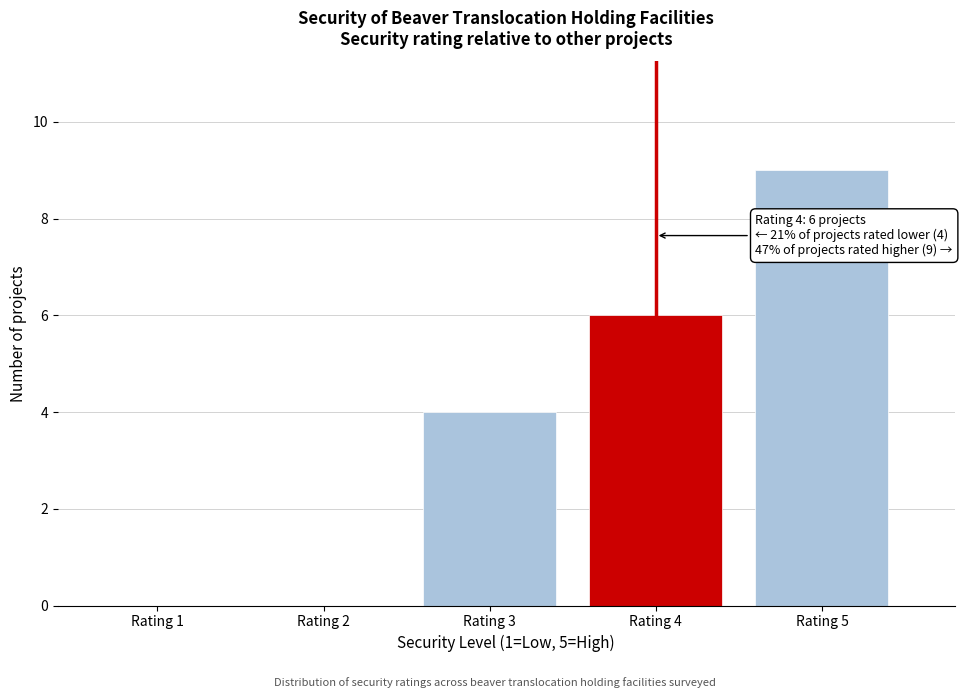

Reading right to left, transcribe all the data shown in this chart.

Rating 5=9	Rating 4=6	Rating 3=4	Rating 2=0	Rating 1=0